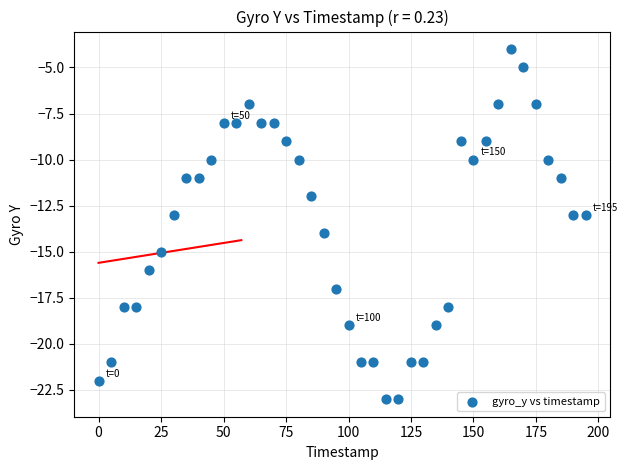

What is the range of Y values (max minus min)?

19